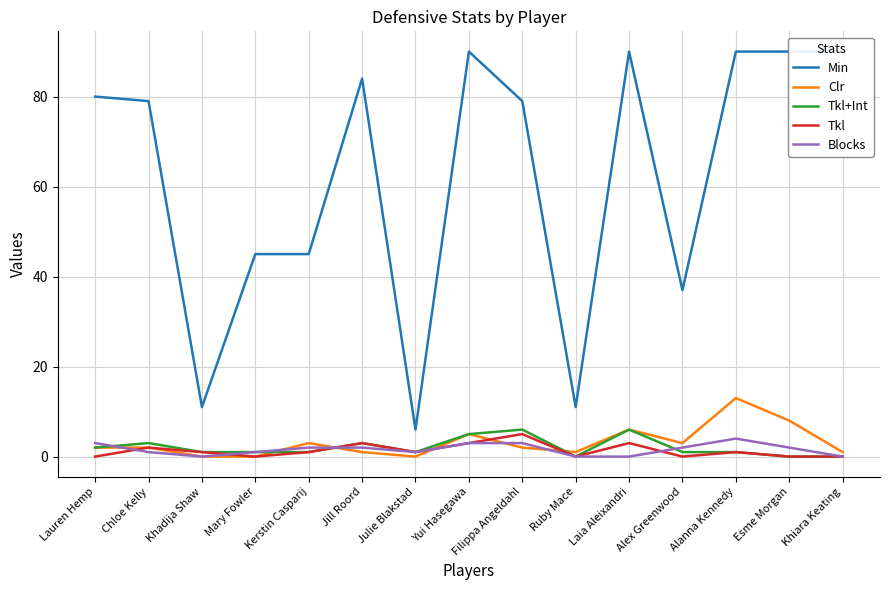

What is the sum of the Tkl+Int values at Alanna Kennedy and Khiara Keating?

1